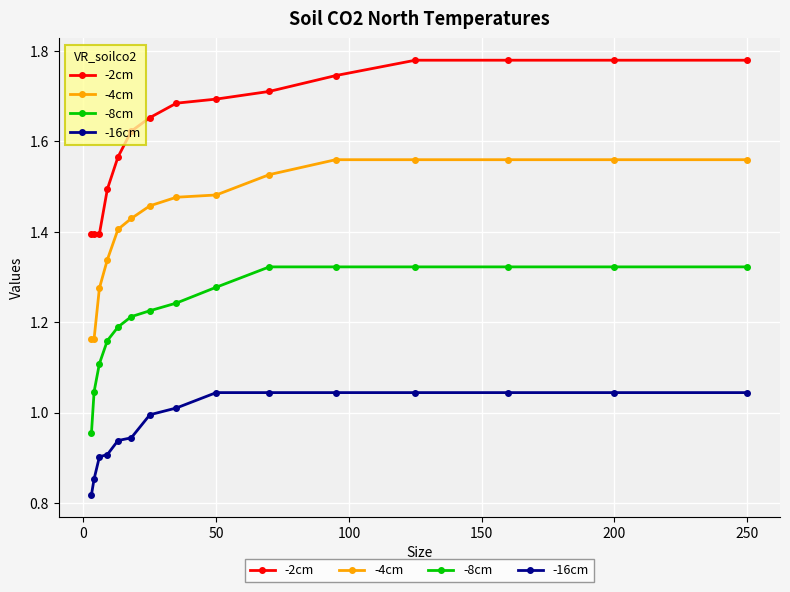

True or false: -4cm and -8cm cross at least once.

False